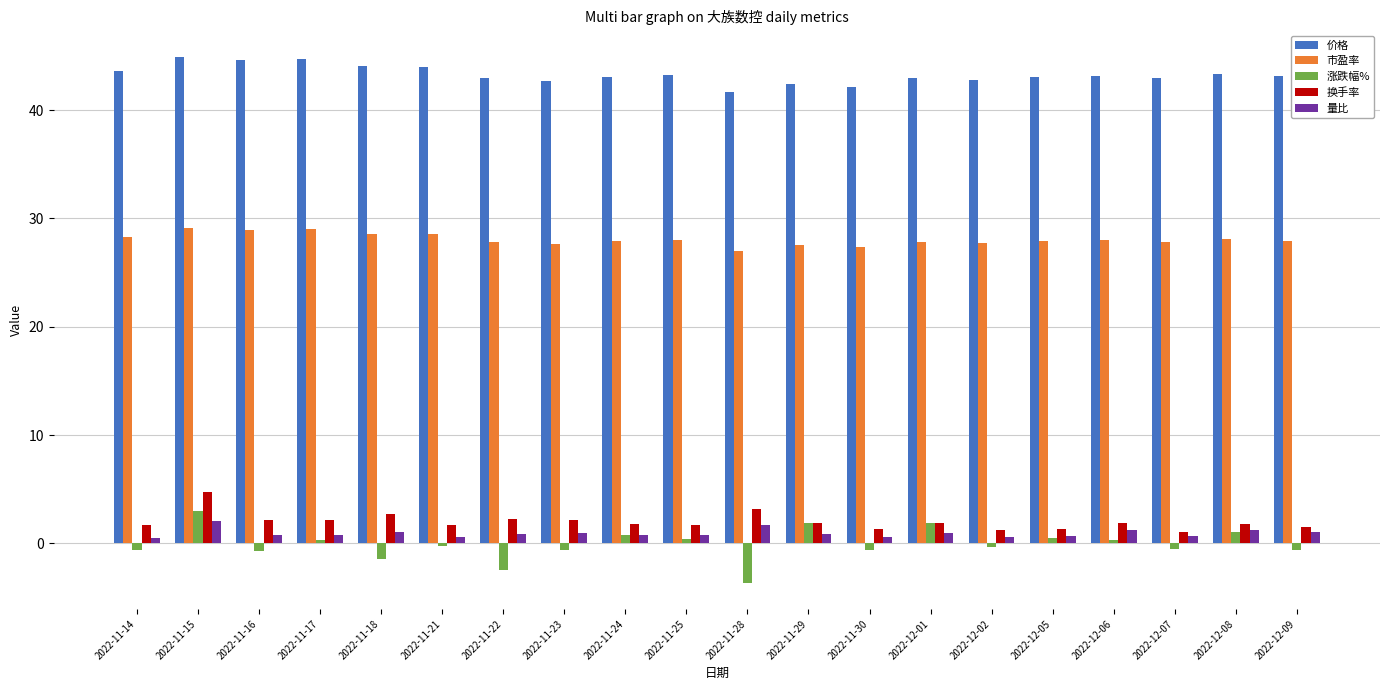

What is the minimum value shown in the chart?

-3.6